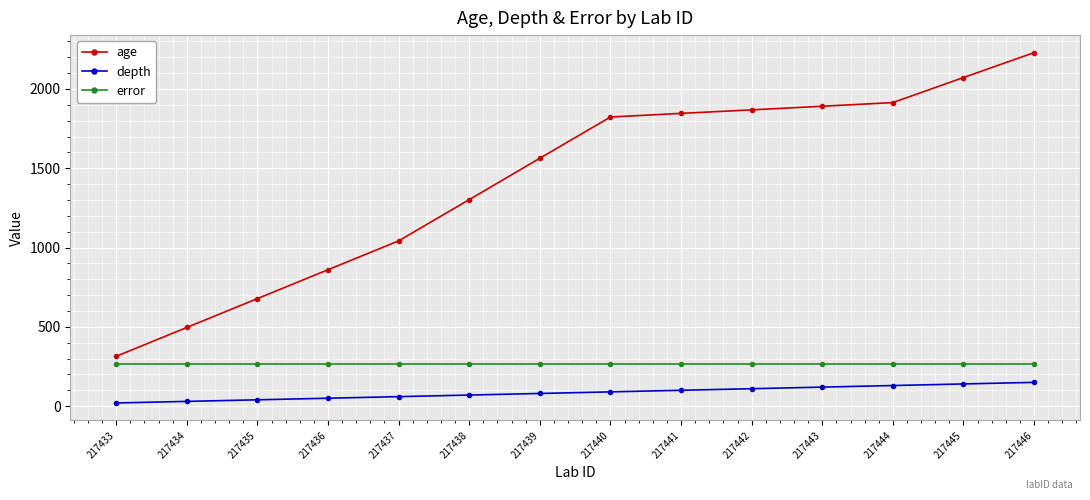

Read the depth value at 217445.

140